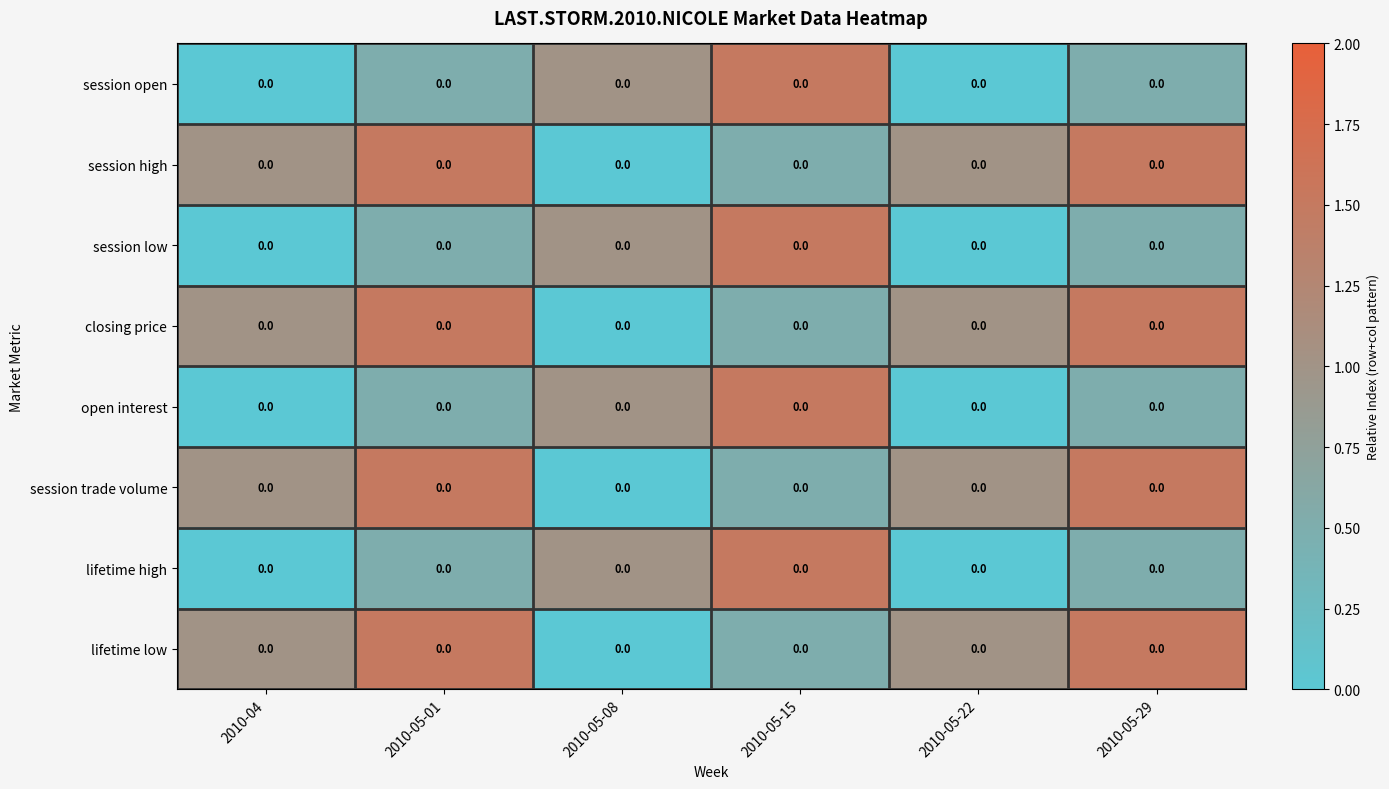

What is the average value of the session open series?

0.6